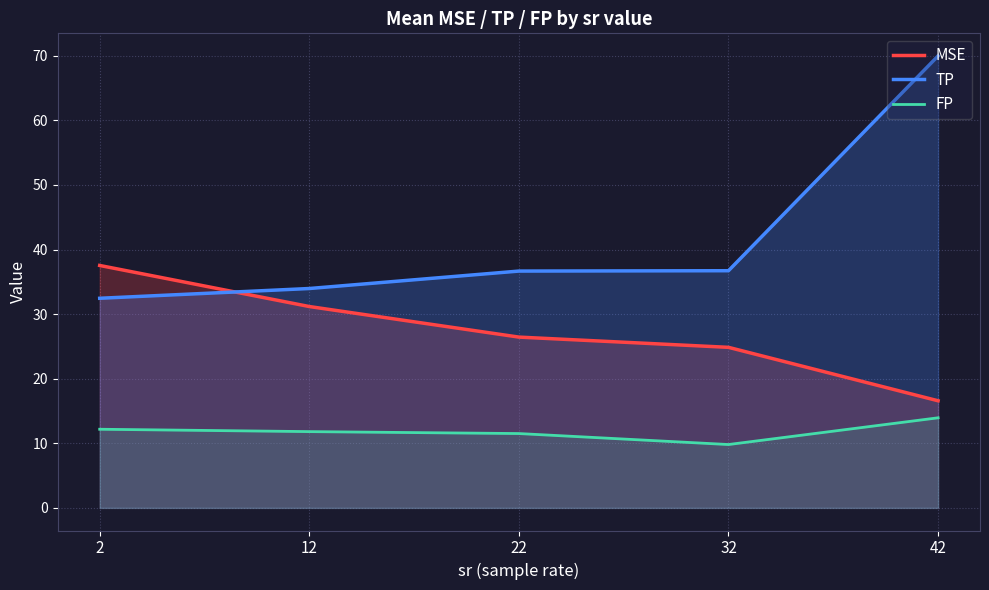

True or false: TP has a value of 12.0 at 2.

False